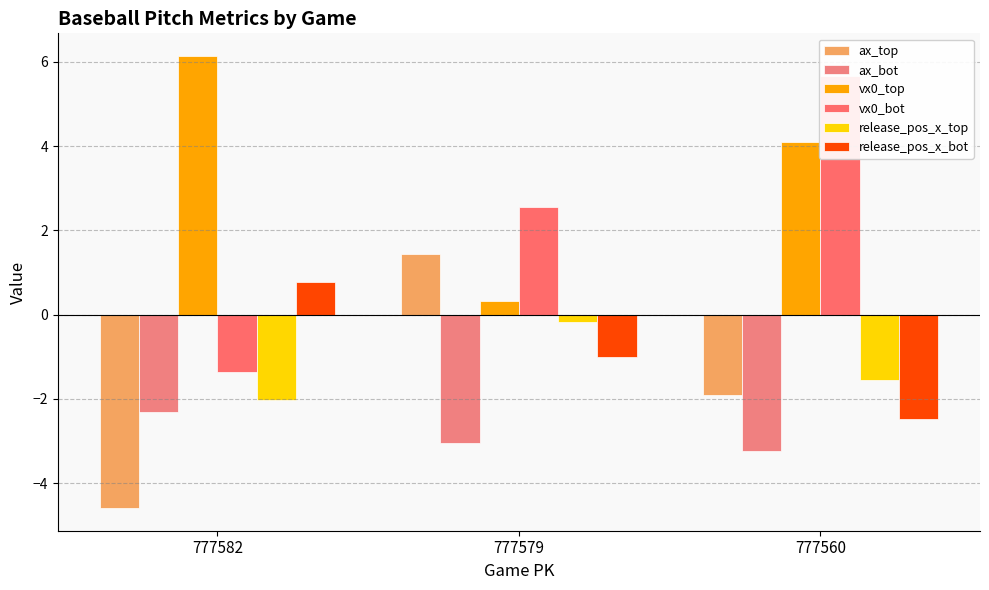

The value of ax_top at 777579 is 0.6. True or false?

False